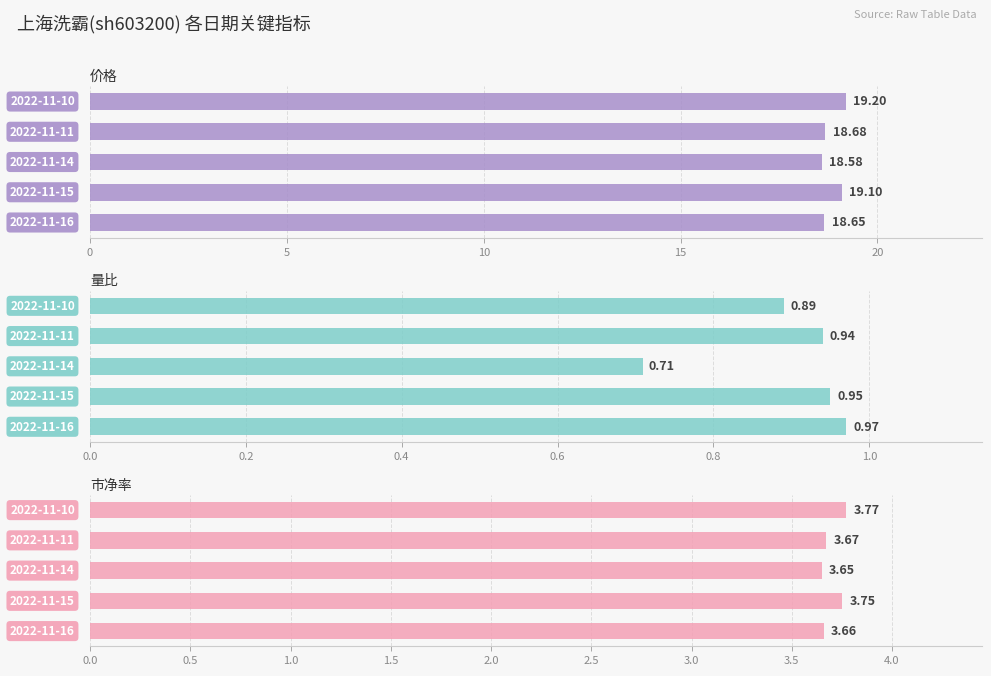

What is the average value of the 市净率 series?

3.7